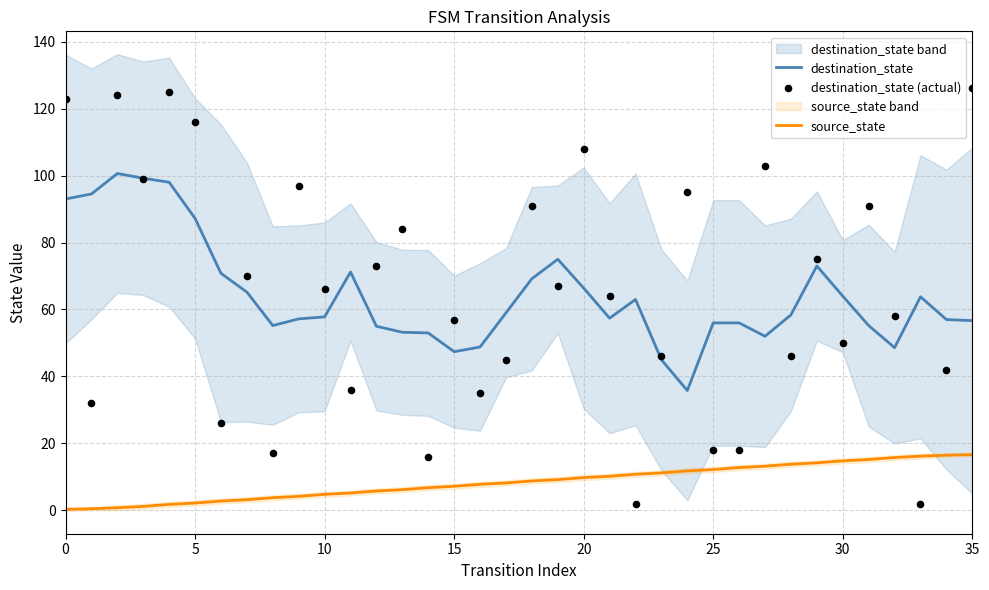

Which series contains the lowest Y value?

source_state